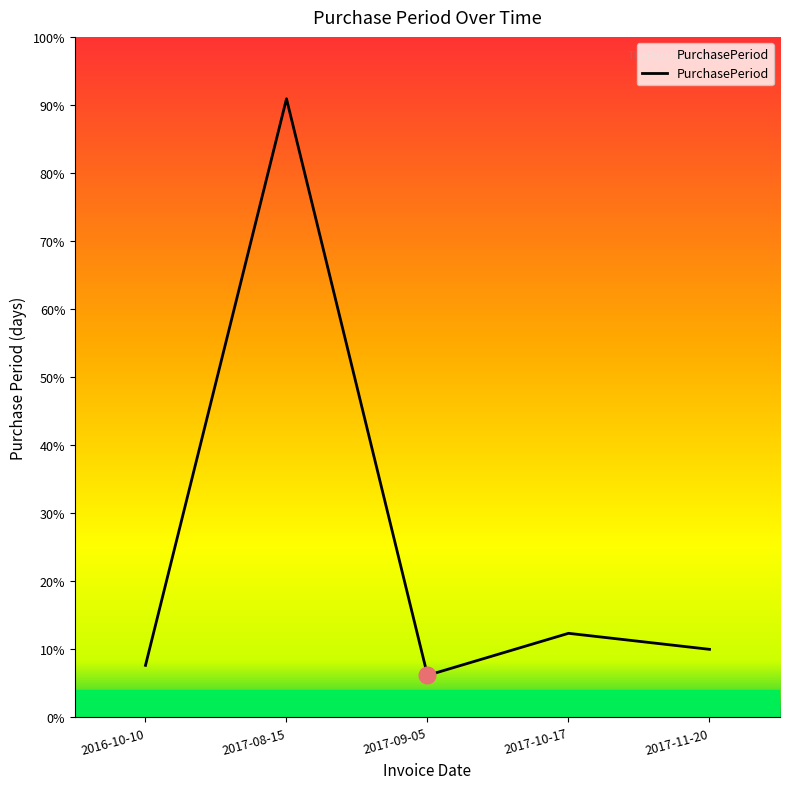

Is this an area chart (filled region under the line)?

Yes